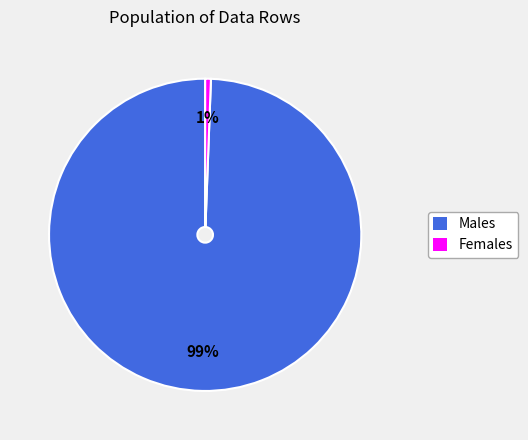

To the nearest percent, what is the average slice percentage?

50%